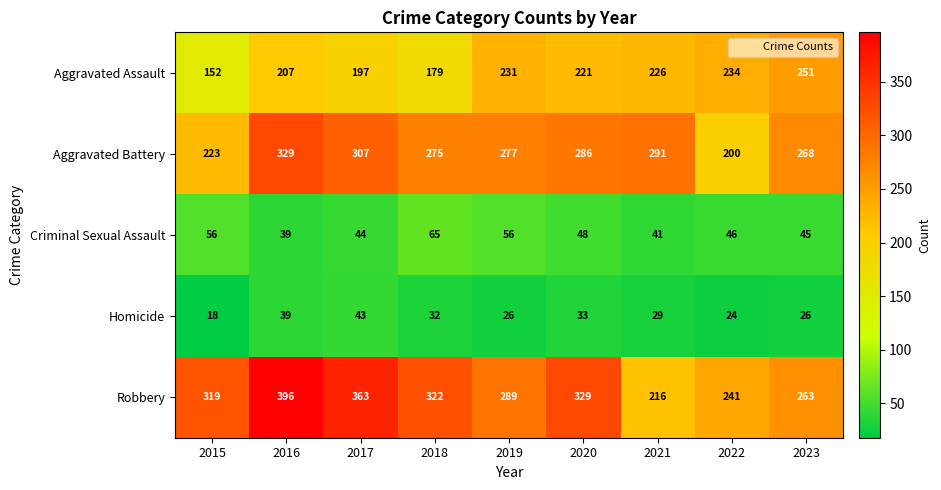

Where is Robbery nearest to the value 306?

2015